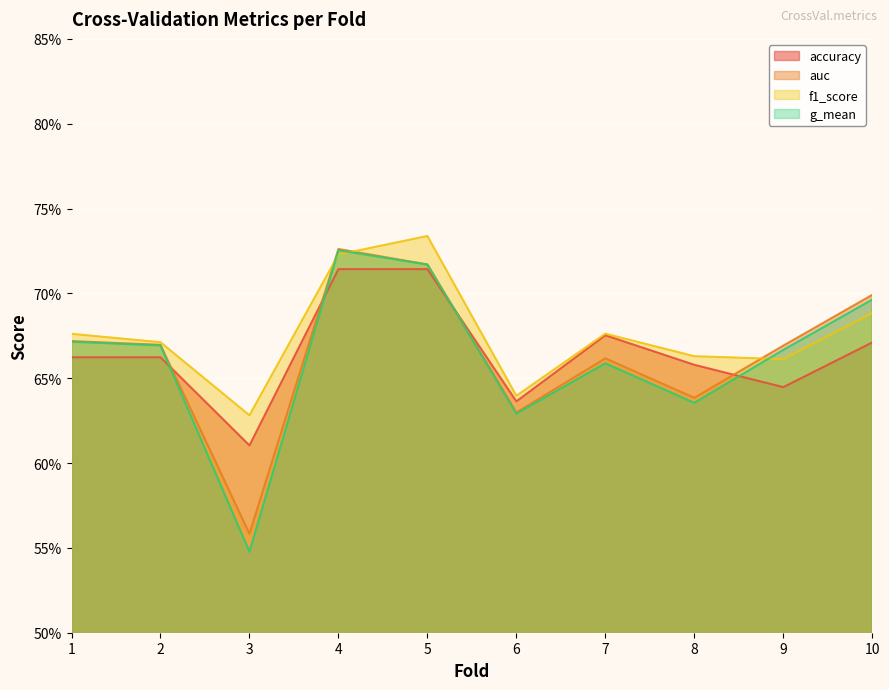

List the series in order of their peak value, lowest first.

accuracy, g_mean, auc, f1_score